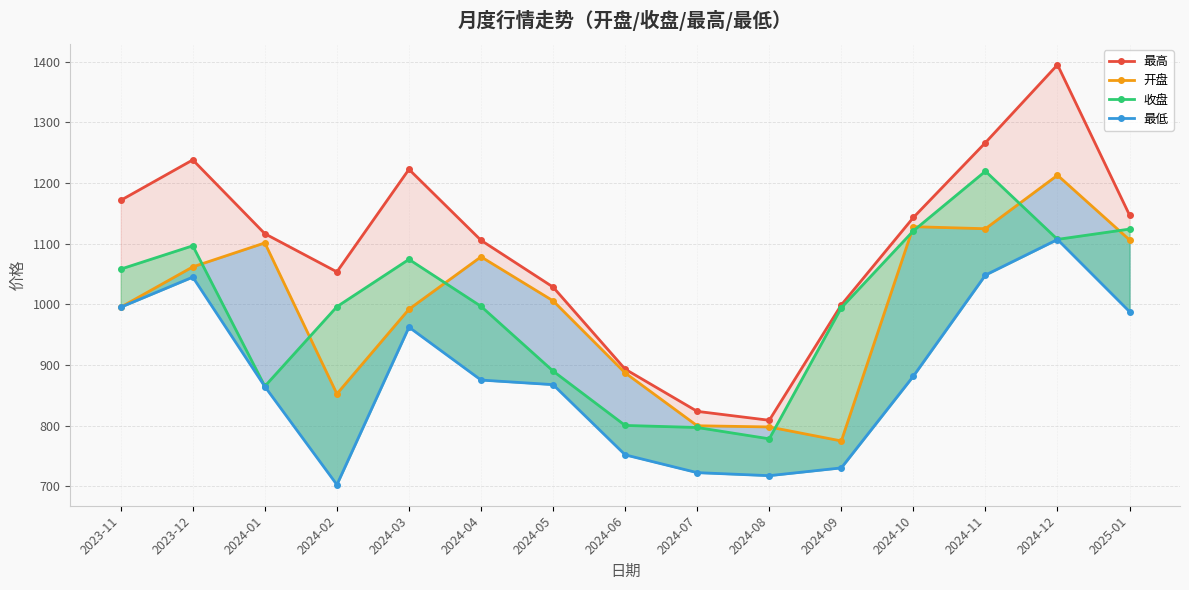

Between 2023-12 and 2024-03, which series saw the biggest shift?

最低